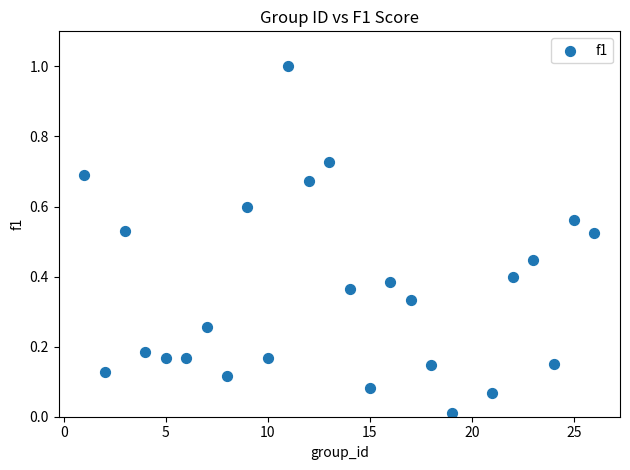

What is the range of X values (max minus min)?

25.0